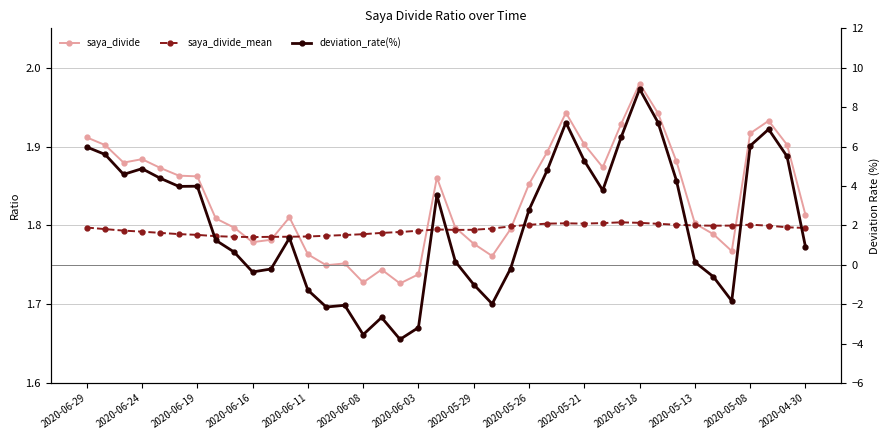

After their last crossing, which series has the higher values: saya_divide_mean or saya_divide?

saya_divide